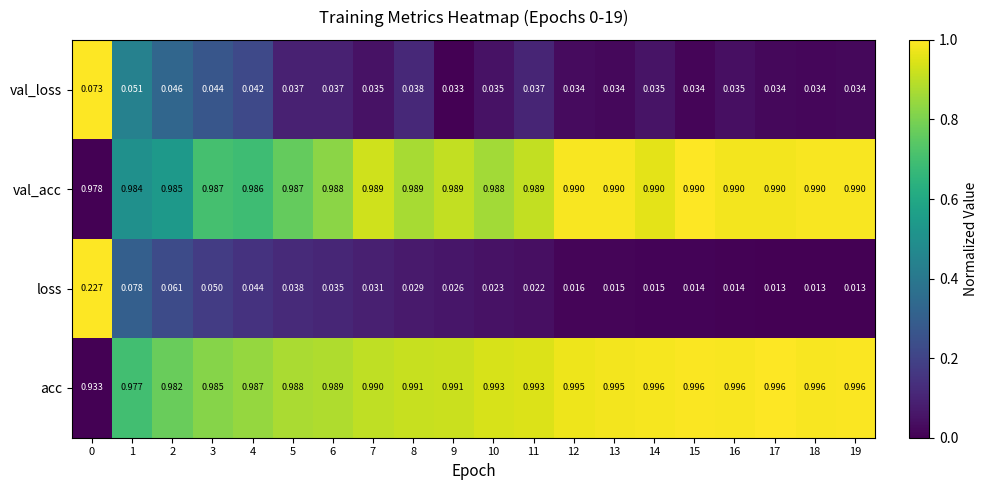

At 4, list the series in order from smallest to largest.

val_loss, loss, val_acc, acc